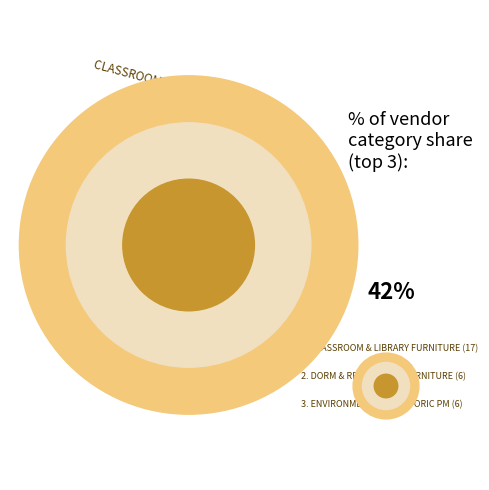

Is it true that MEALS READY TO EAT (MRE) is 1% of the pie?

False